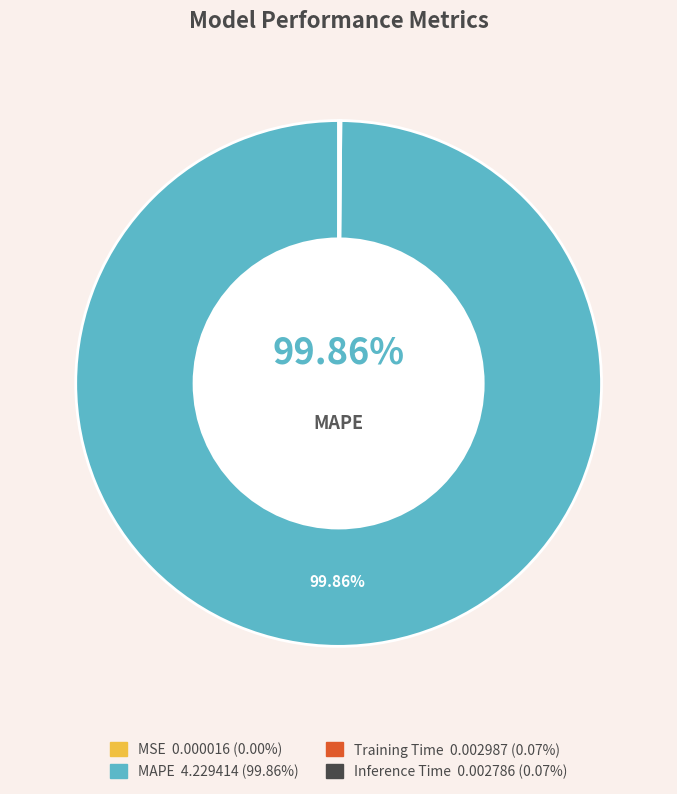

What is the total percentage of Training Time and MSE?

0.1%